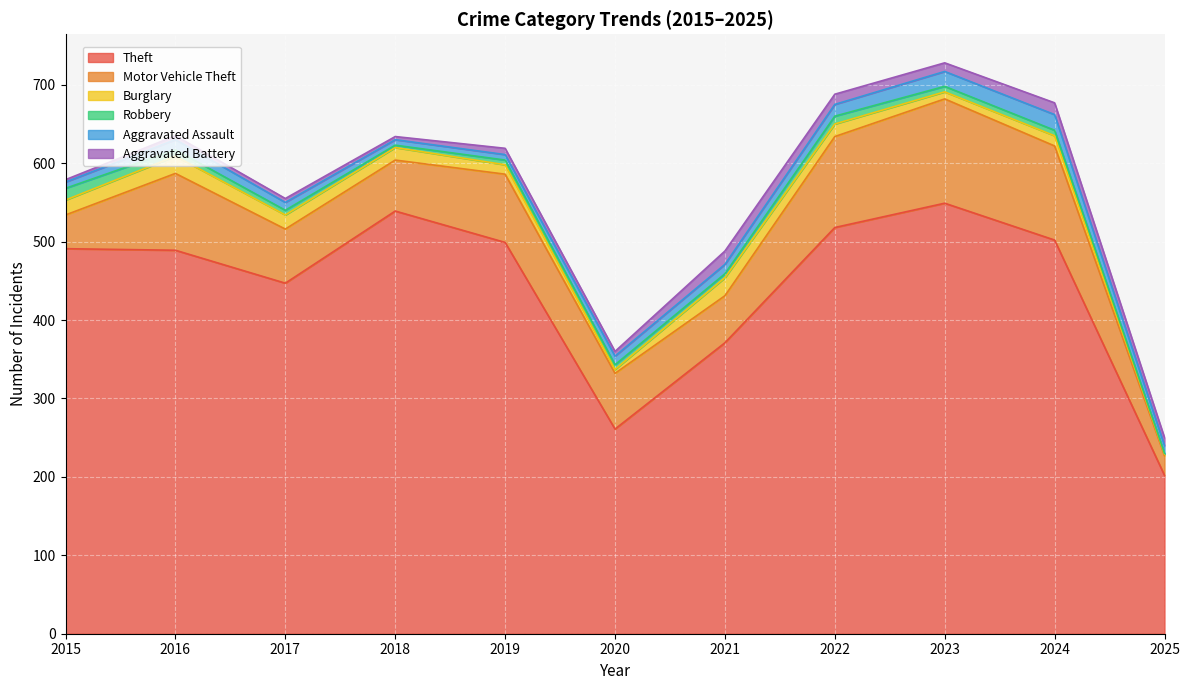

True or false: Theft and Motor Vehicle Theft cross at least once.

False